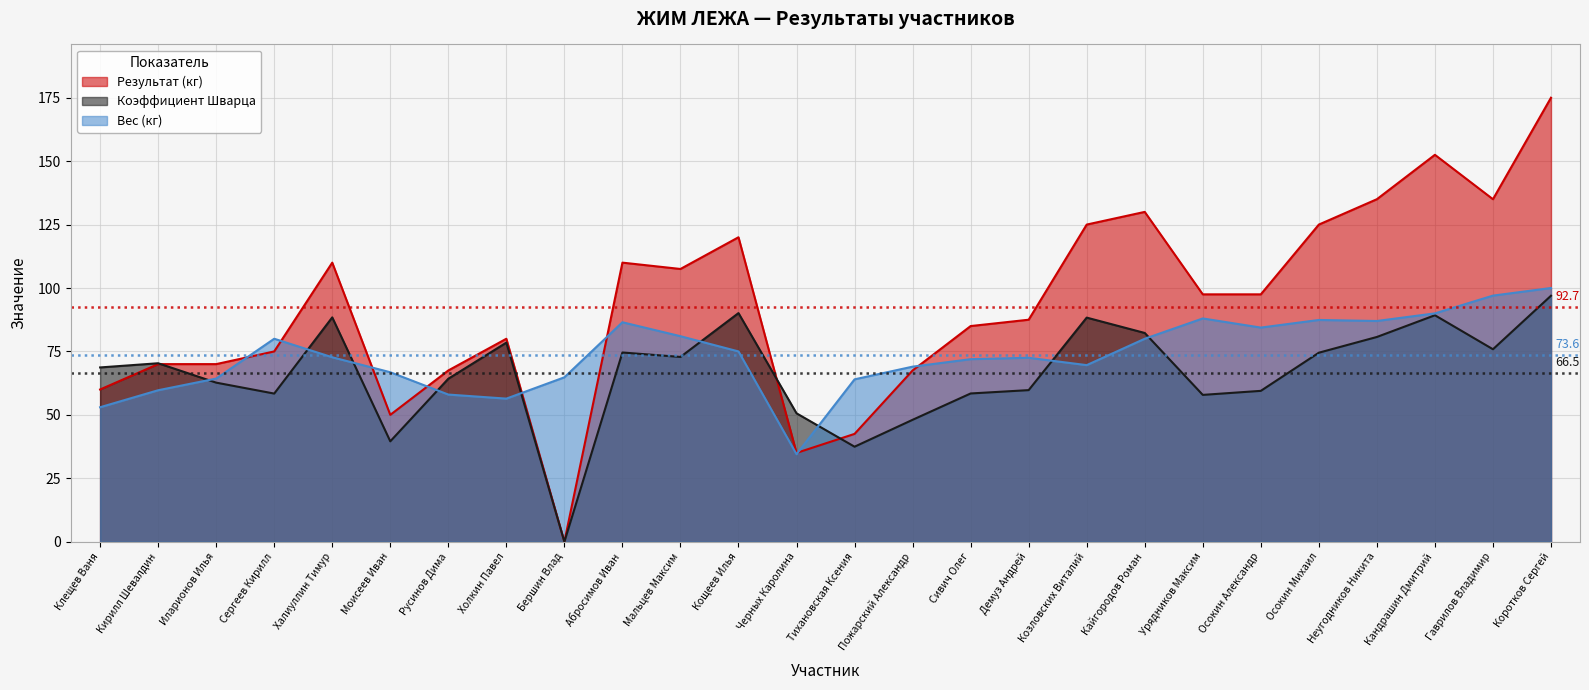

What position from the left is Кощеев Илья?

12